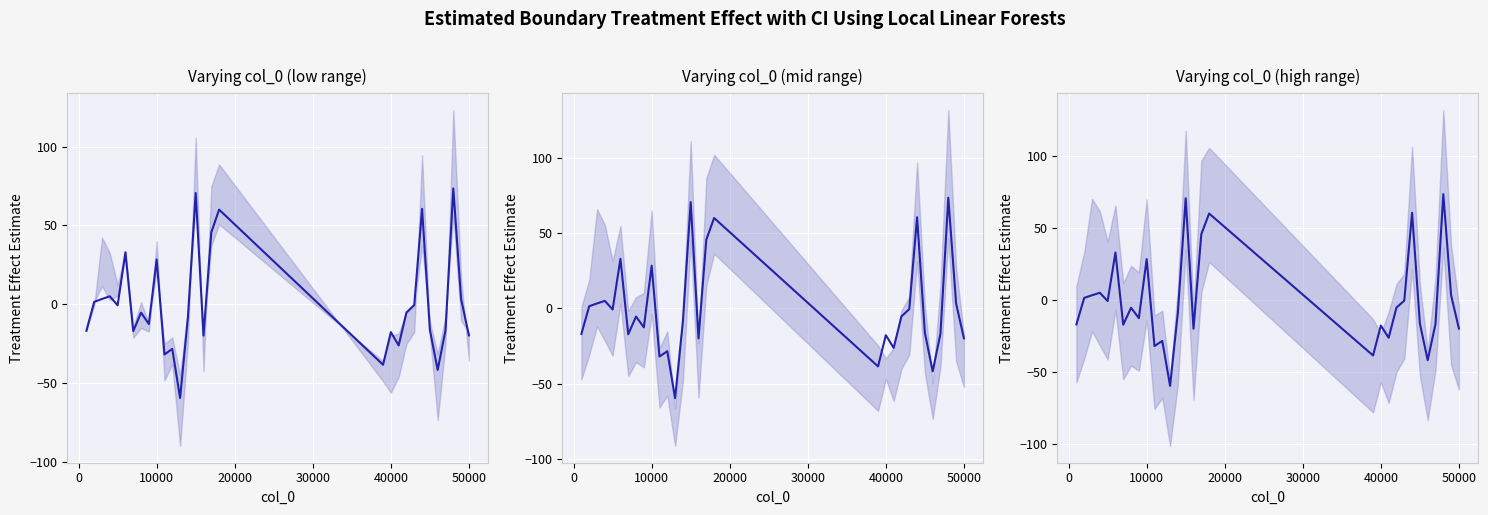

How many values are above zero?

11